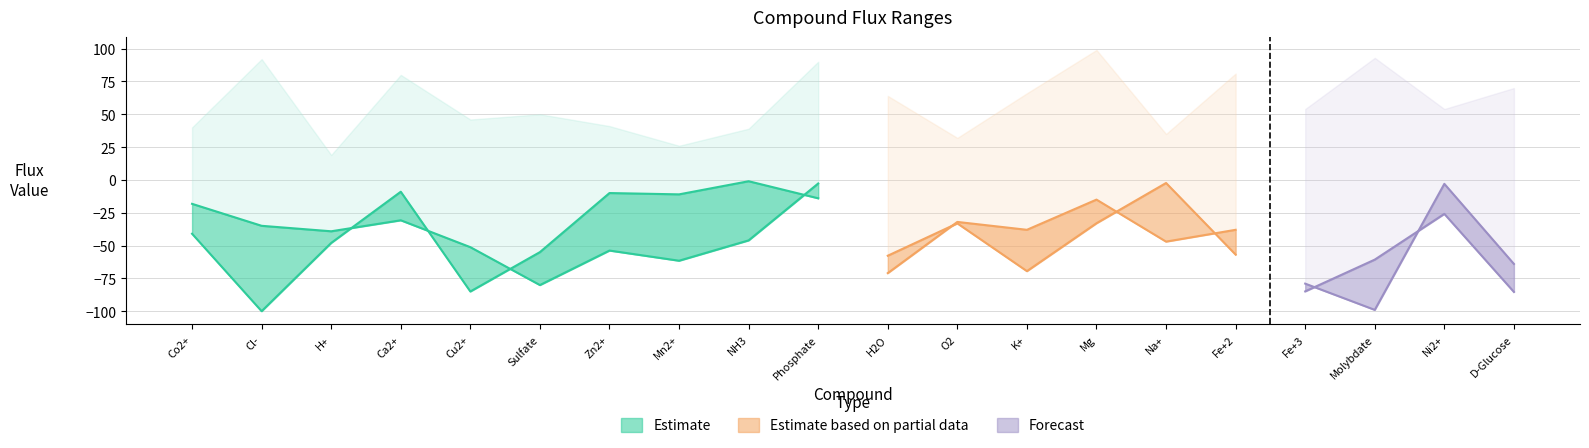

What is the total value across all series at Co2+?

-19.2